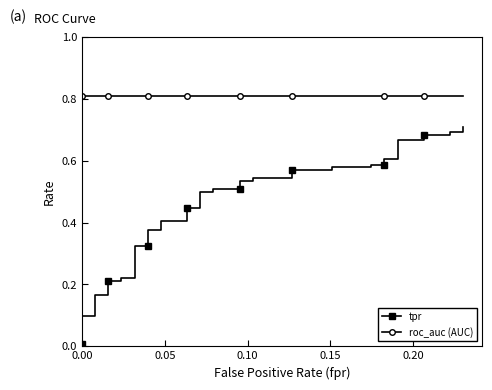

Is the value of roc_auc (AUC) at 38 greater than the value of tpr at 6?

Yes